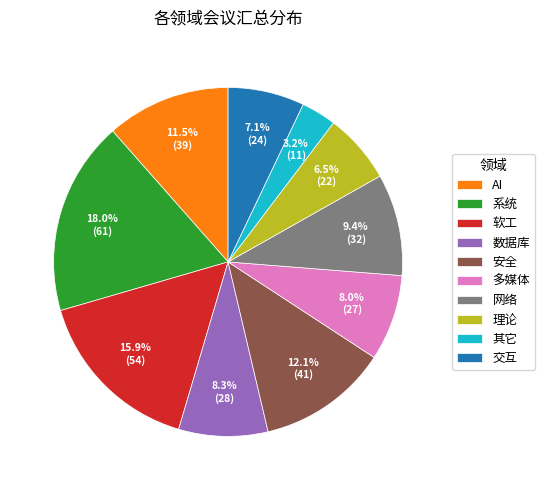

Does any single category account for the majority?

No